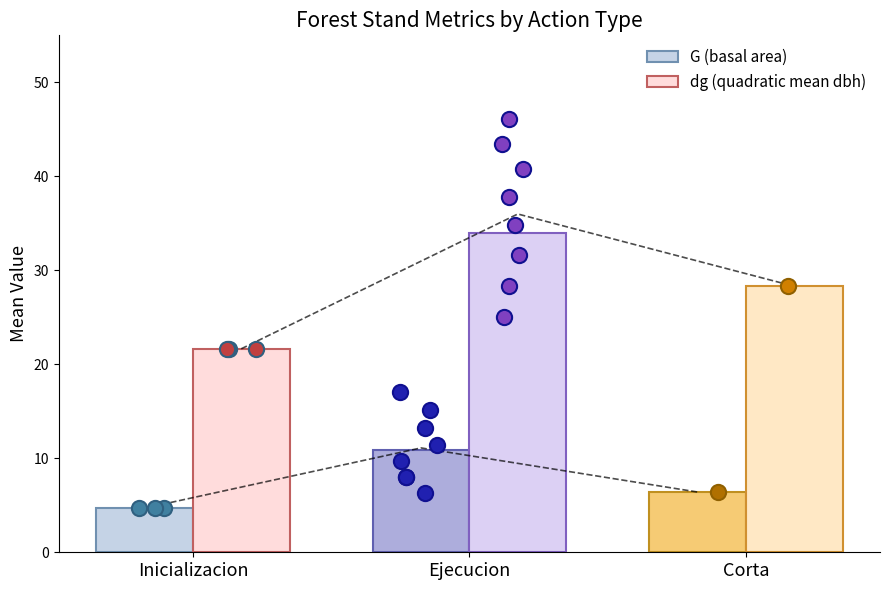

Which series has the largest total across all categories?

dg (quadratic mean dbh)